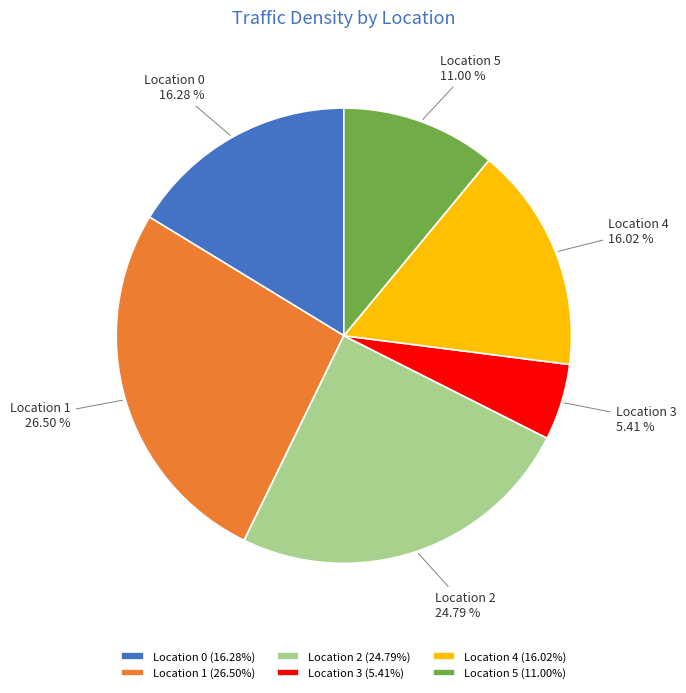

Combined, do Location 3 and Location 5 account for over 50%?

No